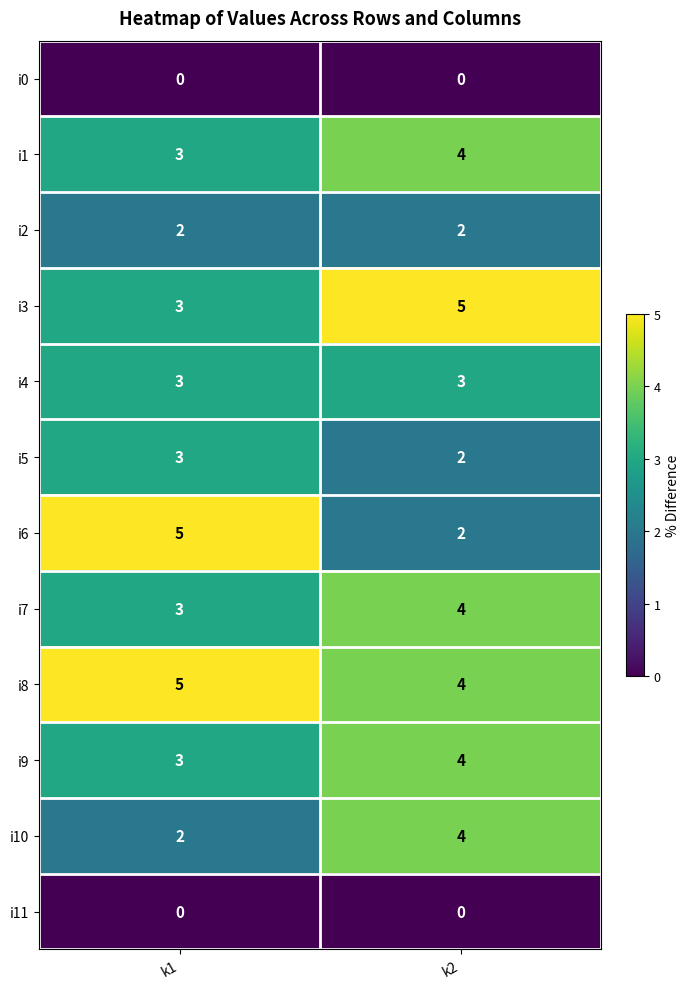

What is the sum of all i6 values?

7